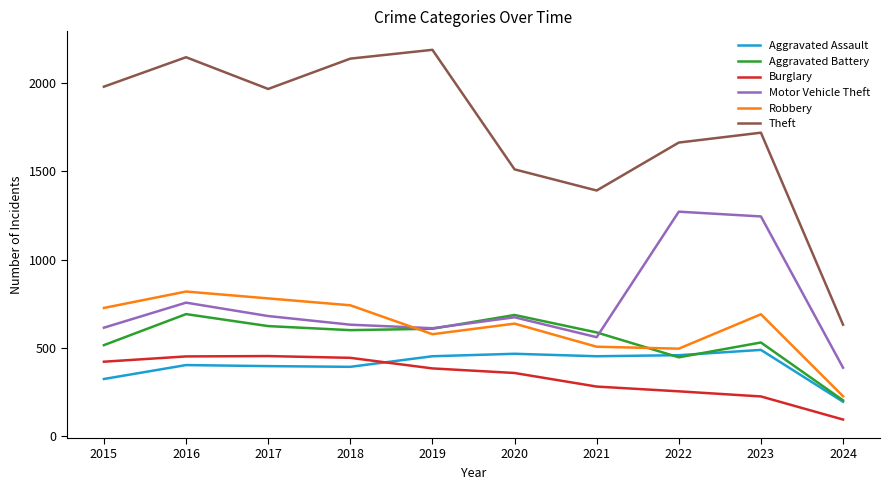

At how many categories does at least one series exceed 407?

10